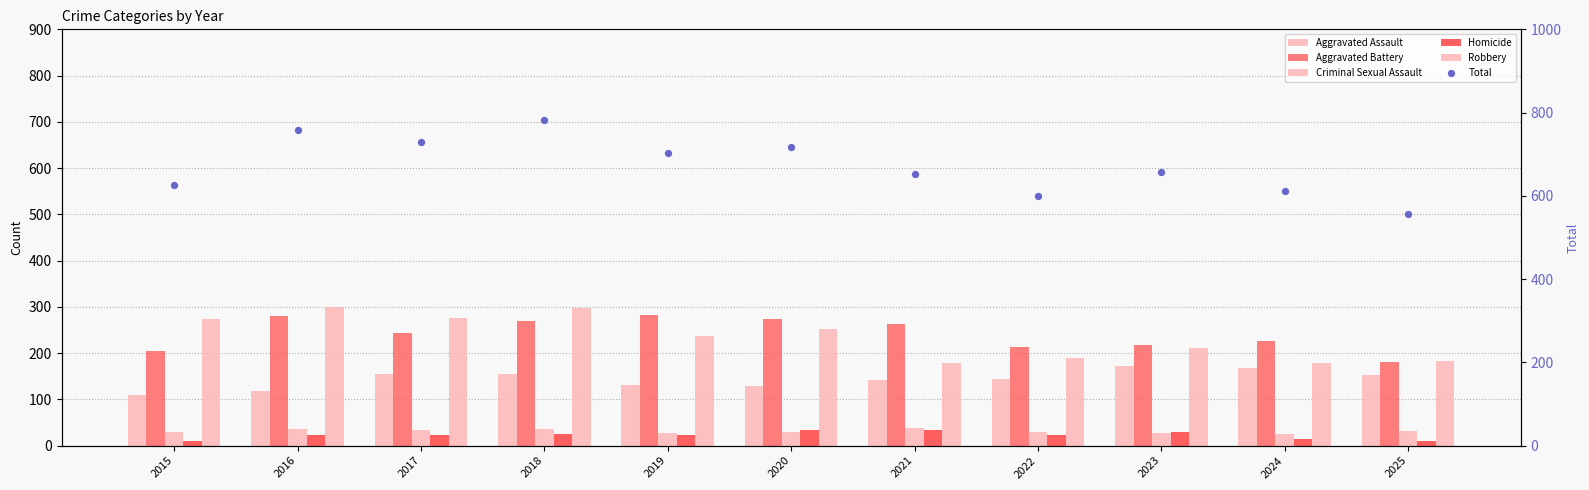

At which category is the sum across all series the highest?

2018